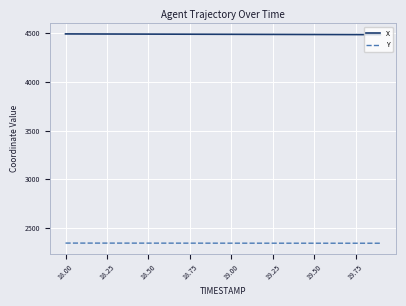

What is the sum of all Y values?

46907.3